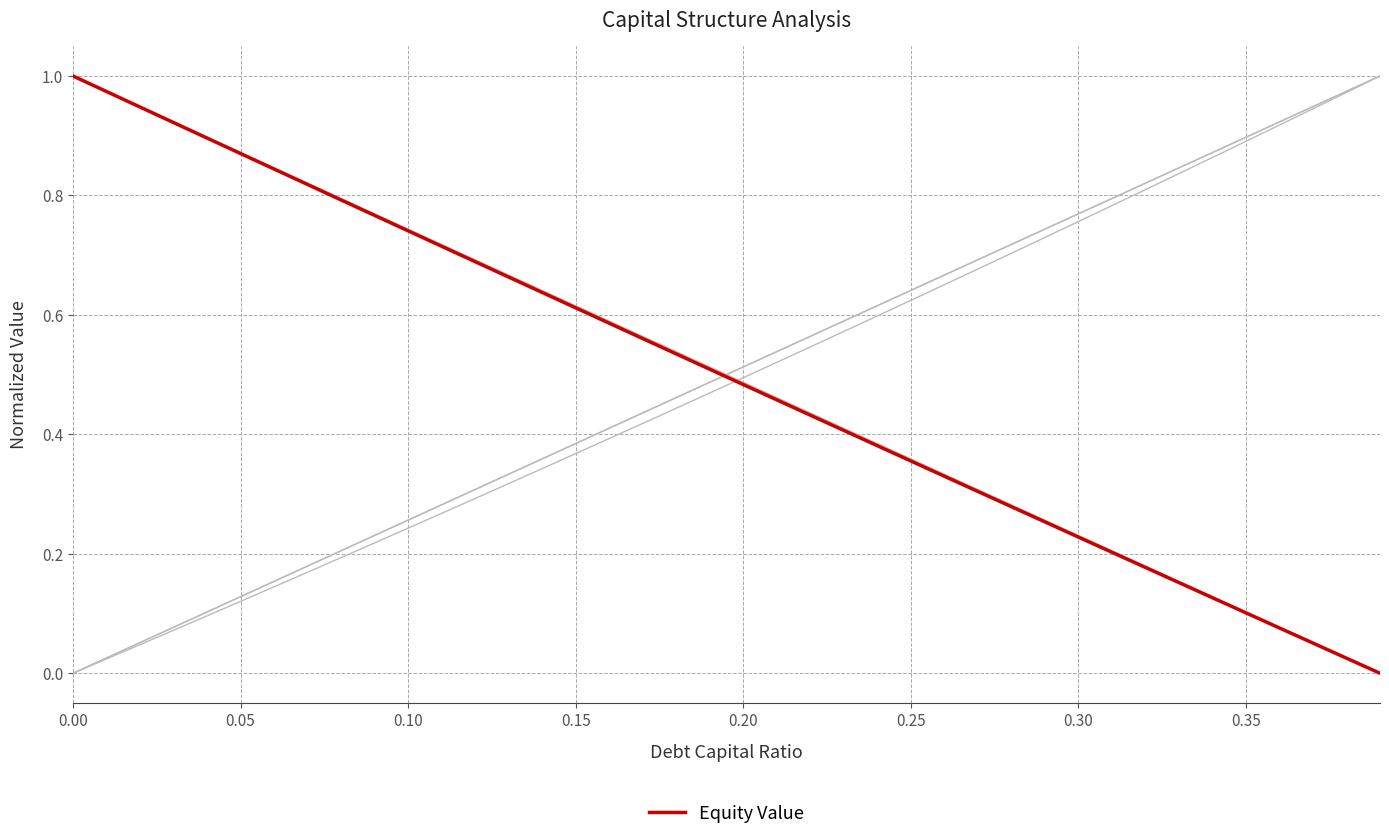

Is this an area chart (filled region under the line)?

No